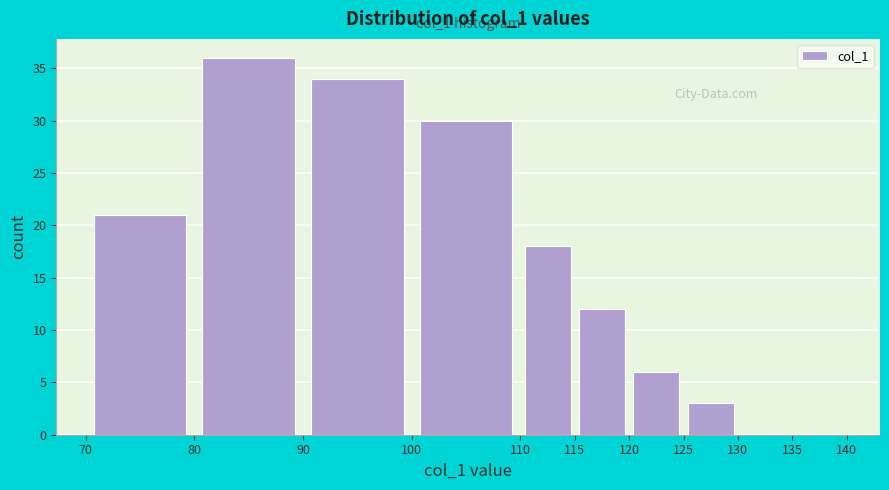

Which range on the x-axis has the tallest bar?

80 to 90